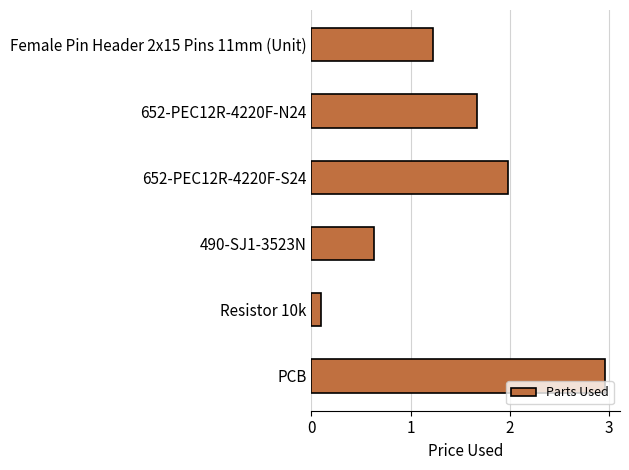

The value at 490-SJ1-3523N is 0.3. True or false?

False